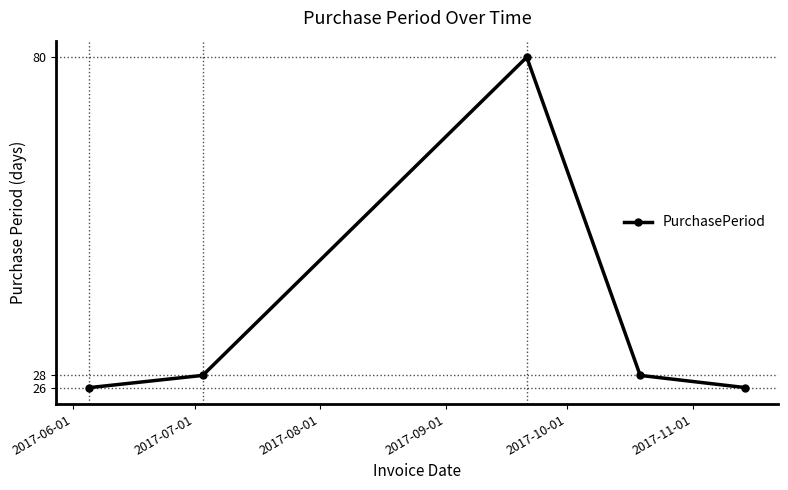

True or false: the data has more than 0 interior local peaks.

True